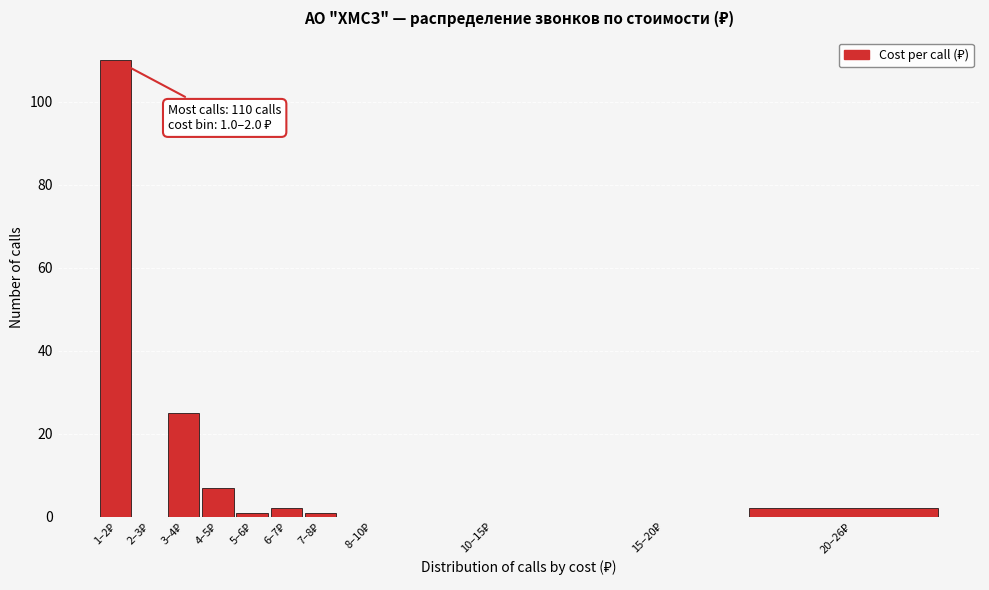

What is the sum of all values?

148